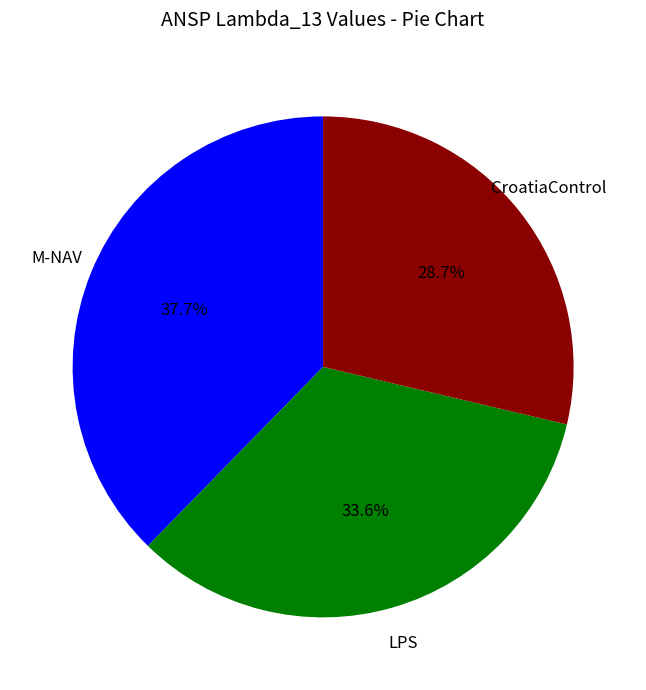

Is there any slice that represents more than half of the pie?

No